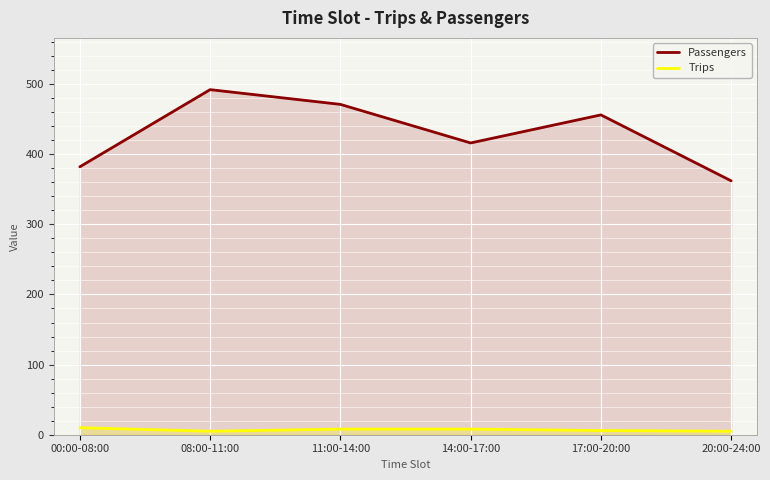

Read the Passengers value at 14:00-17:00, to the nearest 50.

400